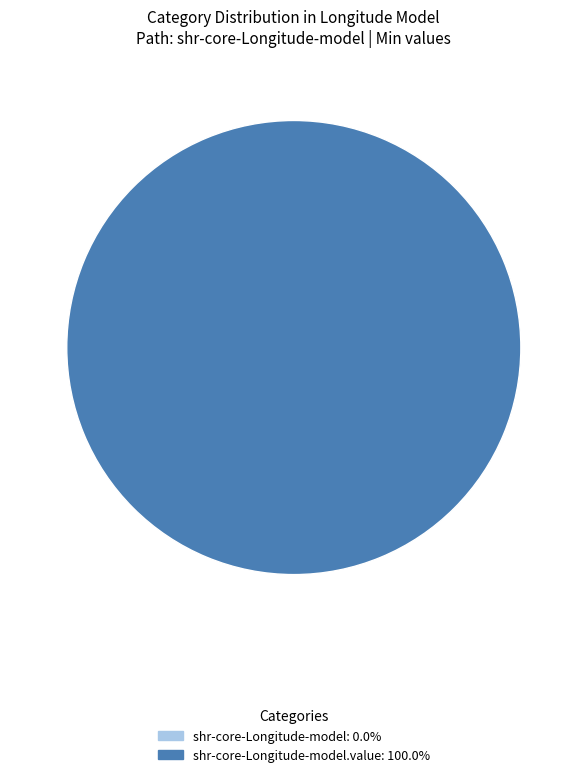

Is there any slice that represents more than half of the pie?

Yes